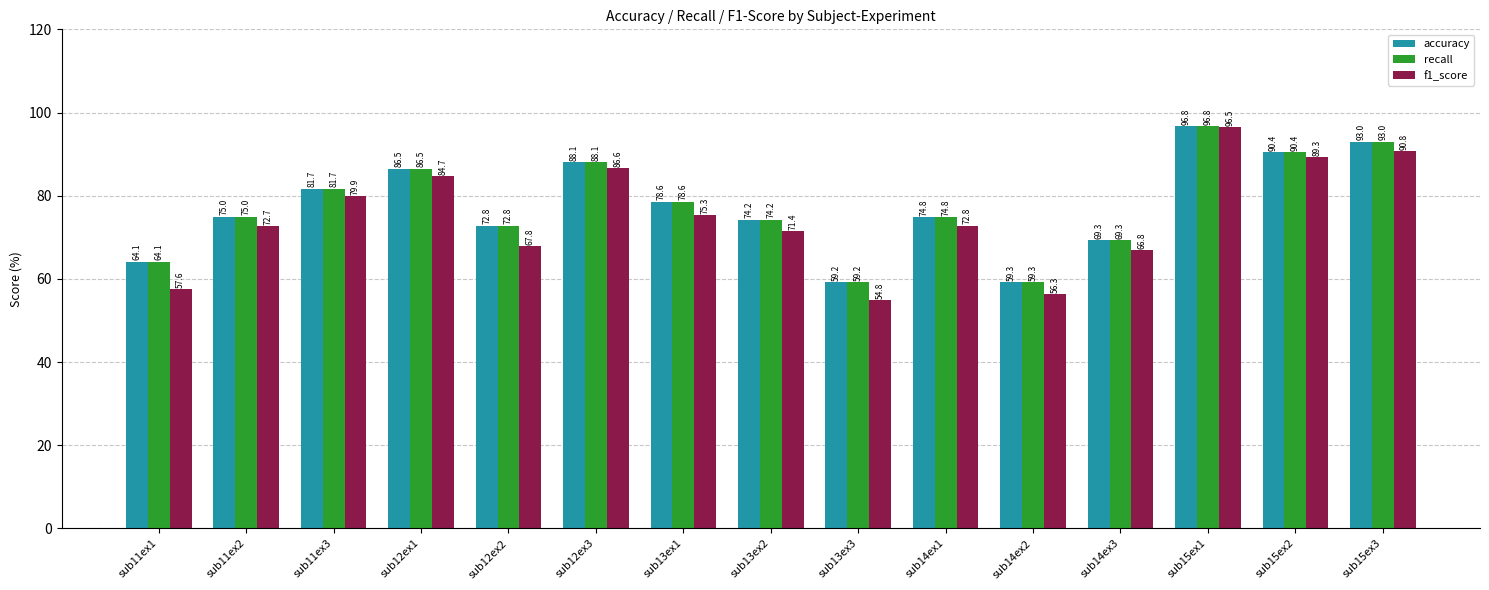

List the labels in order of recall value, smallest first.

sub13ex3, sub14ex2, sub11ex1, sub14ex3, sub12ex2, sub13ex2, sub14ex1, sub11ex2, sub13ex1, sub11ex3, sub12ex1, sub12ex3, sub15ex2, sub15ex3, sub15ex1